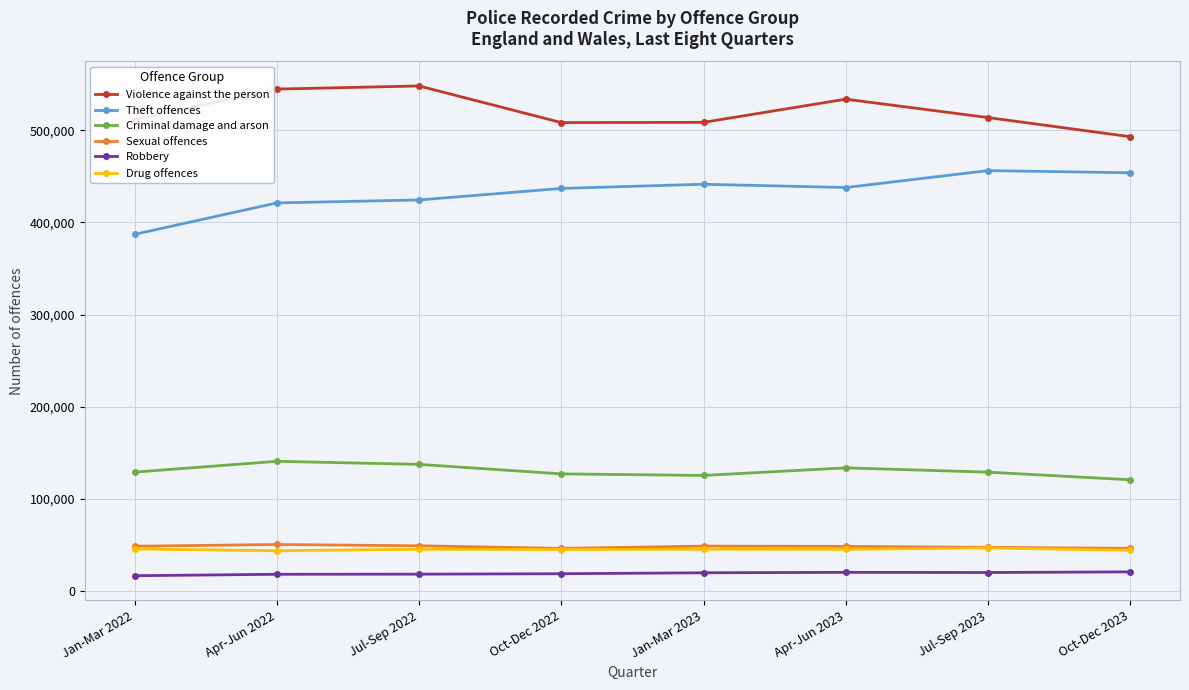

What is the spread (max minus min) of values at Apr-Jun 2022?

526506